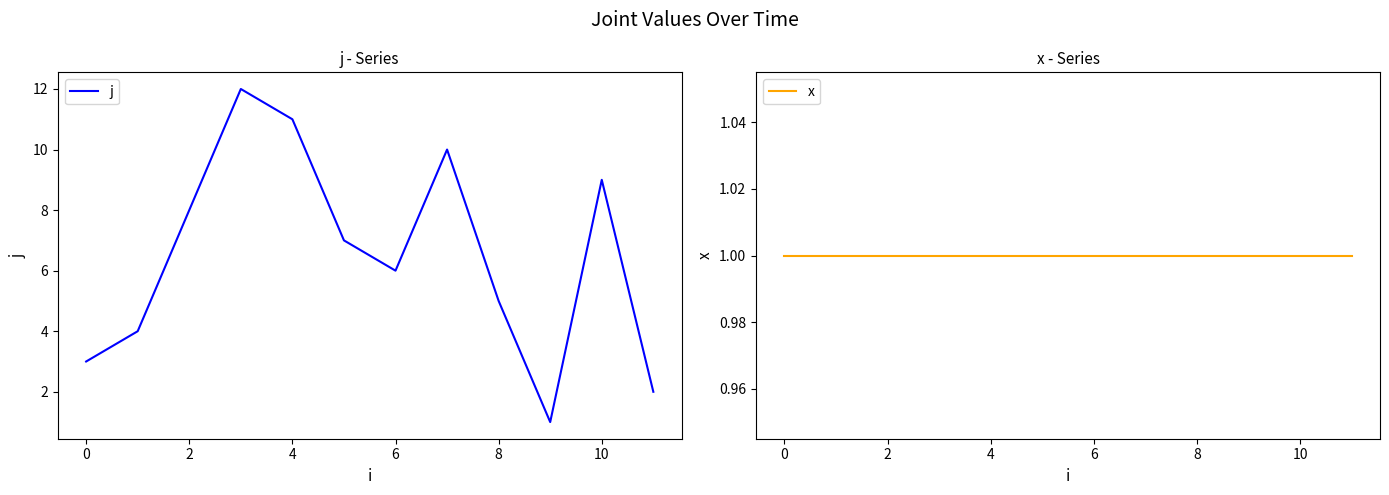

The j series shows 9 at 10. True or false?

True